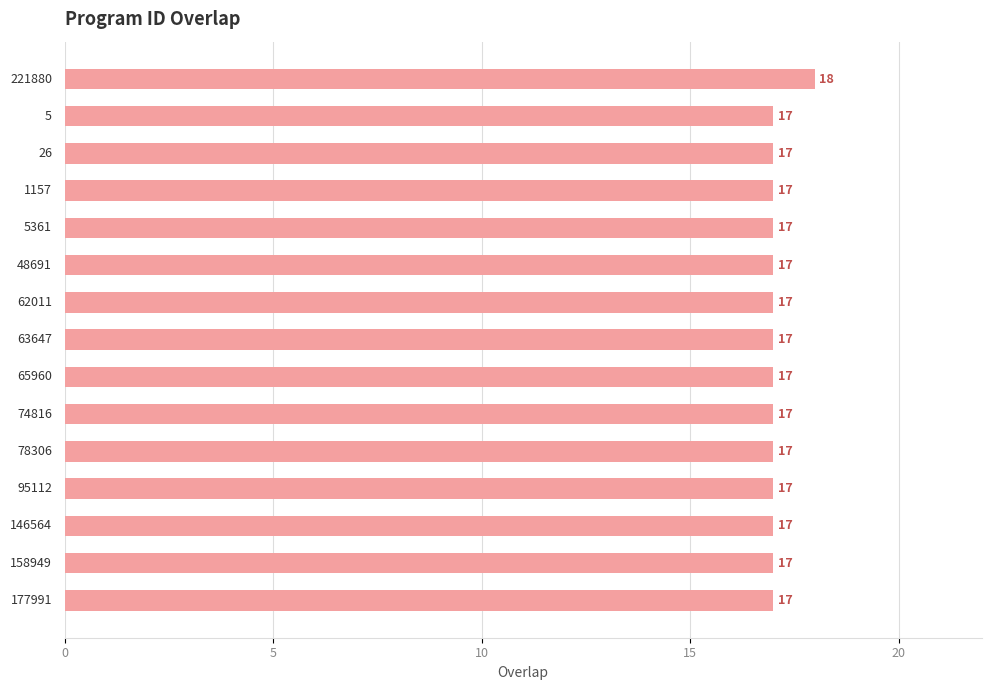

What is the difference between the maximum and minimum values?

1